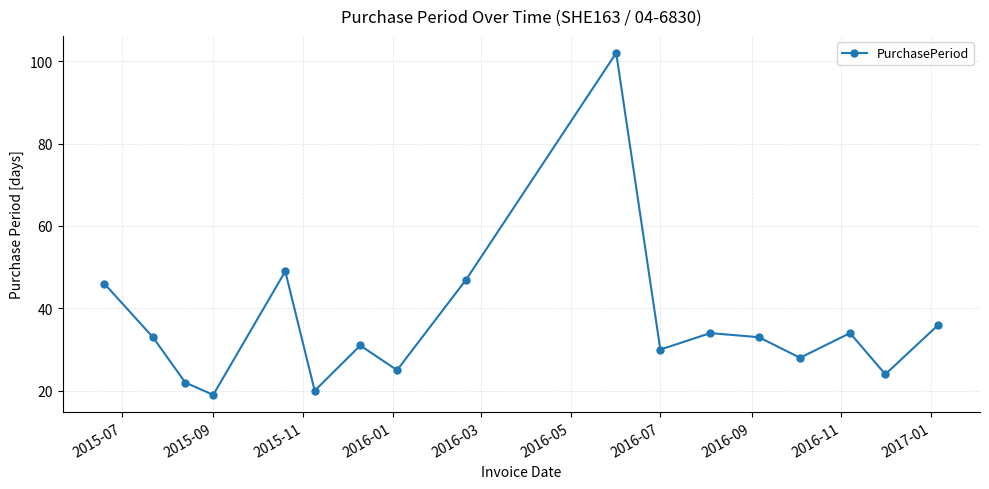

How many points are higher than both their immediate neighbors (excluding endpoints)?

5